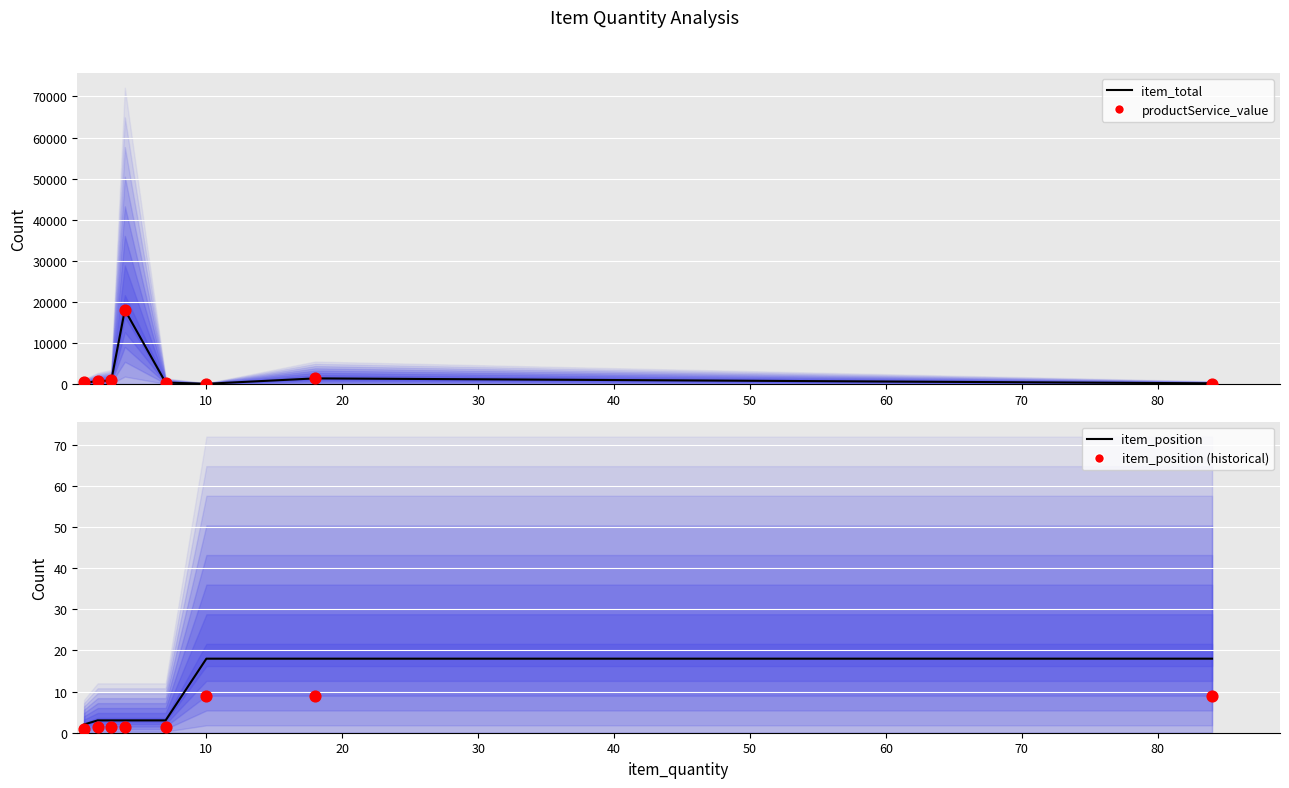

At how many categories does at least one series exceed 15780?

1